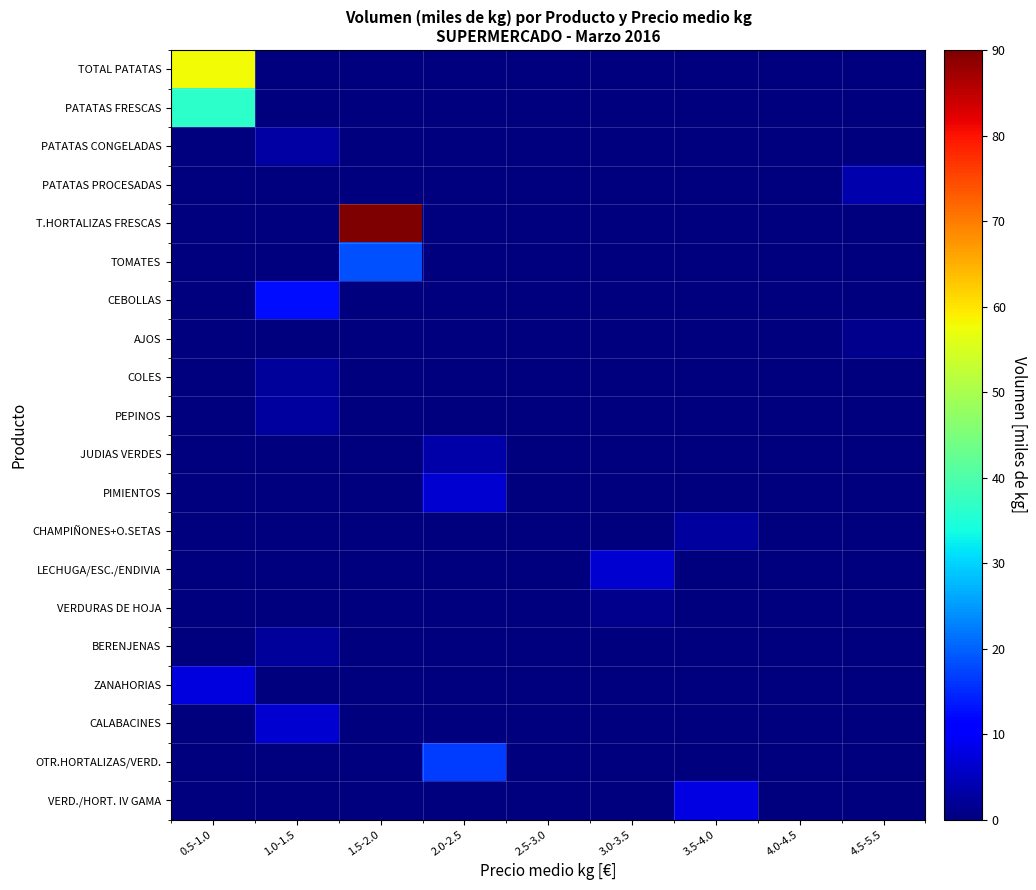

Reading left to right, extract all data points from this chart.

TOTAL PATATAS: 0.5-1.0=58.0	1.0-1.5=0.0	1.5-2.0=0.0	2.0-2.5=0.0	2.5-3.0=0.0	3.0-3.5=0.0	3.5-4.0=0.0	4.0-4.5=0.0	4.5-5.5=0.0
PATATAS FRESCAS: 0.5-1.0=36.3	1.0-1.5=0.0	1.5-2.0=0.0	2.0-2.5=0.0	2.5-3.0=0.0	3.0-3.5=0.0	3.5-4.0=0.0	4.0-4.5=0.0	4.5-5.5=0.0
PATATAS CONGELADAS: 0.5-1.0=0.0	1.0-1.5=2.8	1.5-2.0=0.0	2.0-2.5=0.0	2.5-3.0=0.0	3.0-3.5=0.0	3.5-4.0=0.0	4.0-4.5=0.0	4.5-5.5=0.0
PATATAS PROCESADAS: 0.5-1.0=0.0	1.0-1.5=0.0	1.5-2.0=0.0	2.0-2.5=0.0	2.5-3.0=0.0	3.0-3.5=0.0	3.5-4.0=0.0	4.0-4.5=0.0	4.5-5.5=3.8
T.HORTALIZAS FRESCAS: 0.5-1.0=0.0	1.0-1.5=0.0	1.5-2.0=90.9	2.0-2.5=0.0	2.5-3.0=0.0	3.0-3.5=0.0	3.5-4.0=0.0	4.0-4.5=0.0	4.5-5.5=0.0
TOMATES: 0.5-1.0=0.0	1.0-1.5=0.0	1.5-2.0=18.5	2.0-2.5=0.0	2.5-3.0=0.0	3.0-3.5=0.0	3.5-4.0=0.0	4.0-4.5=0.0	4.5-5.5=0.0
CEBOLLAS: 0.5-1.0=0.0	1.0-1.5=12.4	1.5-2.0=0.0	2.0-2.5=0.0	2.5-3.0=0.0	3.0-3.5=0.0	3.5-4.0=0.0	4.0-4.5=0.0	4.5-5.5=0.0
AJOS: 0.5-1.0=0.0	1.0-1.5=0.0	1.5-2.0=0.0	2.0-2.5=0.0	2.5-3.0=0.0	3.0-3.5=0.0	3.5-4.0=0.0	4.0-4.5=0.0	4.5-5.5=1.1
COLES: 0.5-1.0=0.0	1.0-1.5=2.5	1.5-2.0=0.0	2.0-2.5=0.0	2.5-3.0=0.0	3.0-3.5=0.0	3.5-4.0=0.0	4.0-4.5=0.0	4.5-5.5=0.0
PEPINOS: 0.5-1.0=0.0	1.0-1.5=2.7	1.5-2.0=0.0	2.0-2.5=0.0	2.5-3.0=0.0	3.0-3.5=0.0	3.5-4.0=0.0	4.0-4.5=0.0	4.5-5.5=0.0
JUDIAS VERDES: 0.5-1.0=0.0	1.0-1.5=0.0	1.5-2.0=0.0	2.0-2.5=3.2	2.5-3.0=0.0	3.0-3.5=0.0	3.5-4.0=0.0	4.0-4.5=0.0	4.5-5.5=0.0
PIMIENTOS: 0.5-1.0=0.0	1.0-1.5=0.0	1.5-2.0=0.0	2.0-2.5=6.5	2.5-3.0=0.0	3.0-3.5=0.0	3.5-4.0=0.0	4.0-4.5=0.0	4.5-5.5=0.0
CHAMPIÑONES+O.SETAS: 0.5-1.0=0.0	1.0-1.5=0.0	1.5-2.0=0.0	2.0-2.5=0.0	2.5-3.0=0.0	3.0-3.5=0.0	3.5-4.0=2.6	4.0-4.5=0.0	4.5-5.5=0.0
LECHUGA/ESC./ENDIVIA: 0.5-1.0=0.0	1.0-1.5=0.0	1.5-2.0=0.0	2.0-2.5=0.0	2.5-3.0=0.0	3.0-3.5=6.5	3.5-4.0=0.0	4.0-4.5=0.0	4.5-5.5=0.0
VERDURAS DE HOJA: 0.5-1.0=0.0	1.0-1.5=0.0	1.5-2.0=0.0	2.0-2.5=0.0	2.5-3.0=0.0	3.0-3.5=1.4	3.5-4.0=0.0	4.0-4.5=0.0	4.5-5.5=0.0
BERENJENAS: 0.5-1.0=0.0	1.0-1.5=2.3	1.5-2.0=0.0	2.0-2.5=0.0	2.5-3.0=0.0	3.0-3.5=0.0	3.5-4.0=0.0	4.0-4.5=0.0	4.5-5.5=0.0
ZANAHORIAS: 0.5-1.0=7.5	1.0-1.5=0.0	1.5-2.0=0.0	2.0-2.5=0.0	2.5-3.0=0.0	3.0-3.5=0.0	3.5-4.0=0.0	4.0-4.5=0.0	4.5-5.5=0.0
CALABACINES: 0.5-1.0=0.0	1.0-1.5=6.6	1.5-2.0=0.0	2.0-2.5=0.0	2.5-3.0=0.0	3.0-3.5=0.0	3.5-4.0=0.0	4.0-4.5=0.0	4.5-5.5=0.0
OTR.HORTALIZAS/VERD.: 0.5-1.0=0.0	1.0-1.5=0.0	1.5-2.0=0.0	2.0-2.5=16.7	2.5-3.0=0.0	3.0-3.5=0.0	3.5-4.0=0.0	4.0-4.5=0.0	4.5-5.5=0.0
VERD./HORT. IV GAMA: 0.5-1.0=0.0	1.0-1.5=0.0	1.5-2.0=0.0	2.0-2.5=0.0	2.5-3.0=0.0	3.0-3.5=0.0	3.5-4.0=7.9	4.0-4.5=0.0	4.5-5.5=0.0